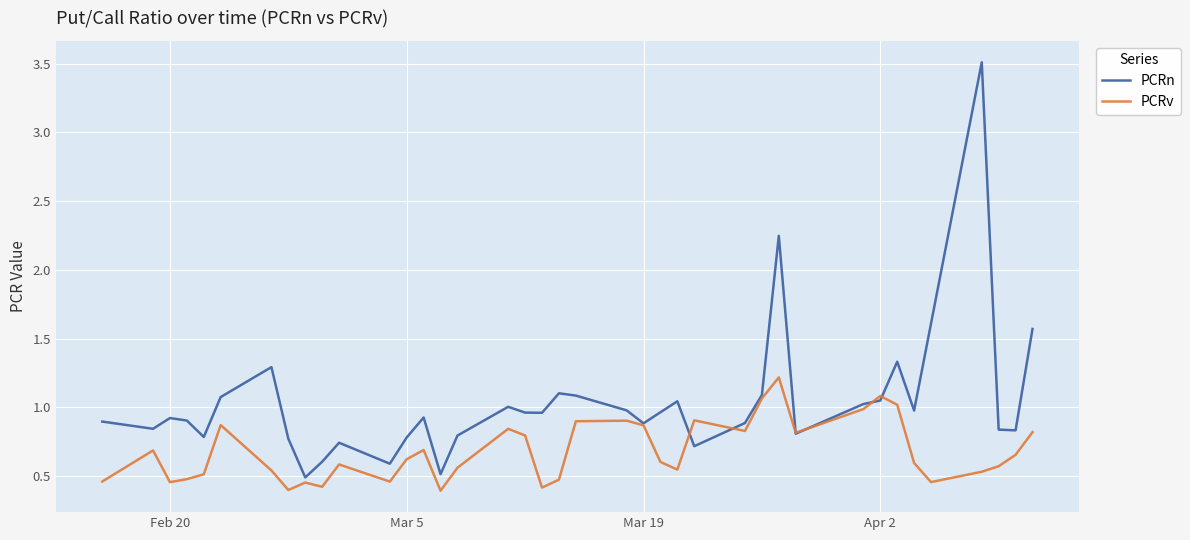

Which series has the widest spread of values?

PCRn